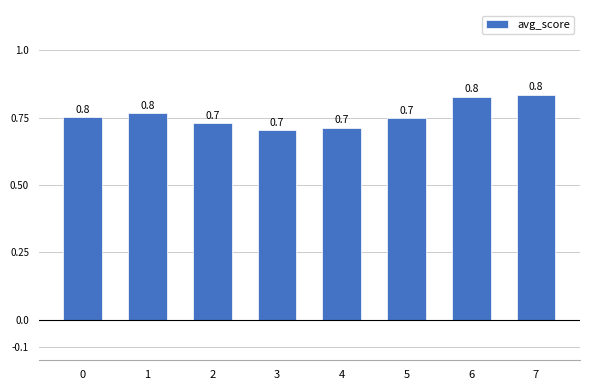

What is the value of the 6th bar from the left?

0.7